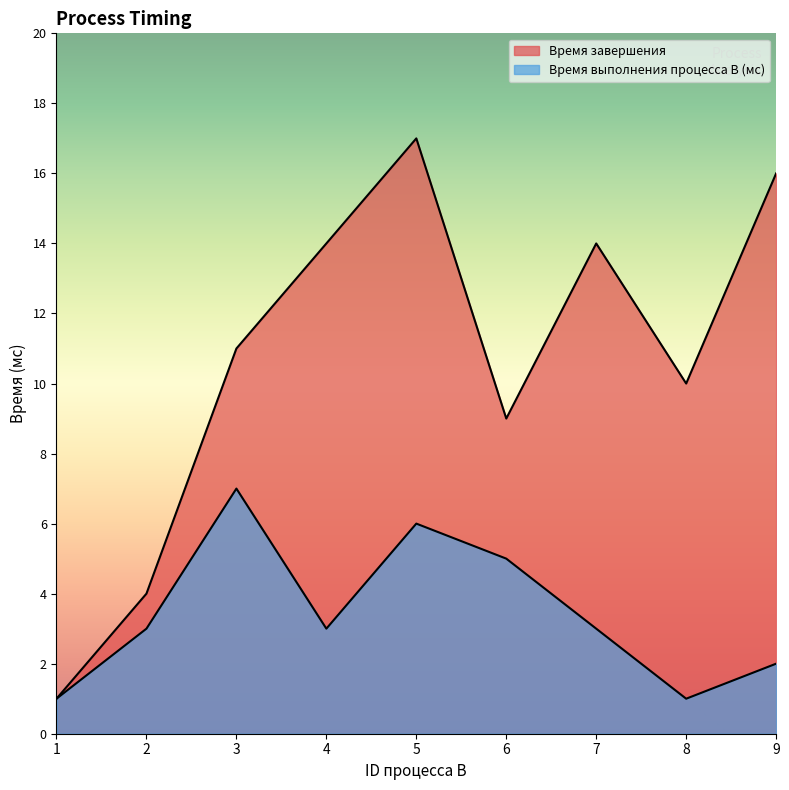

What is the difference between the maximum and second lowest values in the Время выполнения процесса В (мс) series?

6